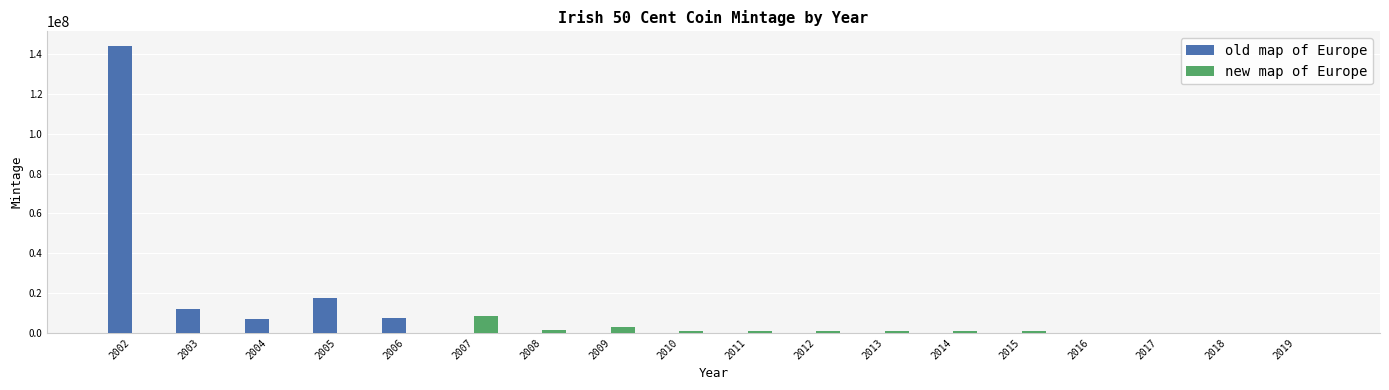

The value of old map of Europe at 2012 is 0. True or false?

True